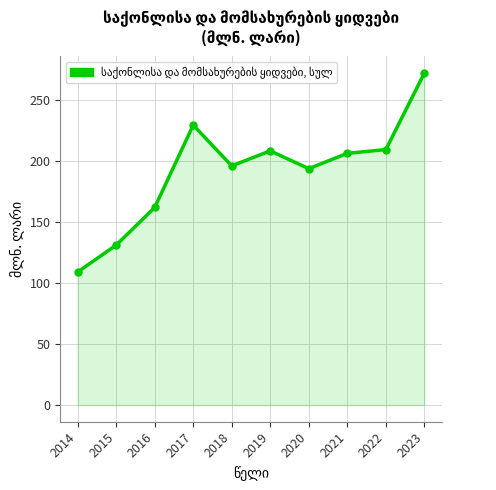

The value at 2020 is 193.5. True or false?

True